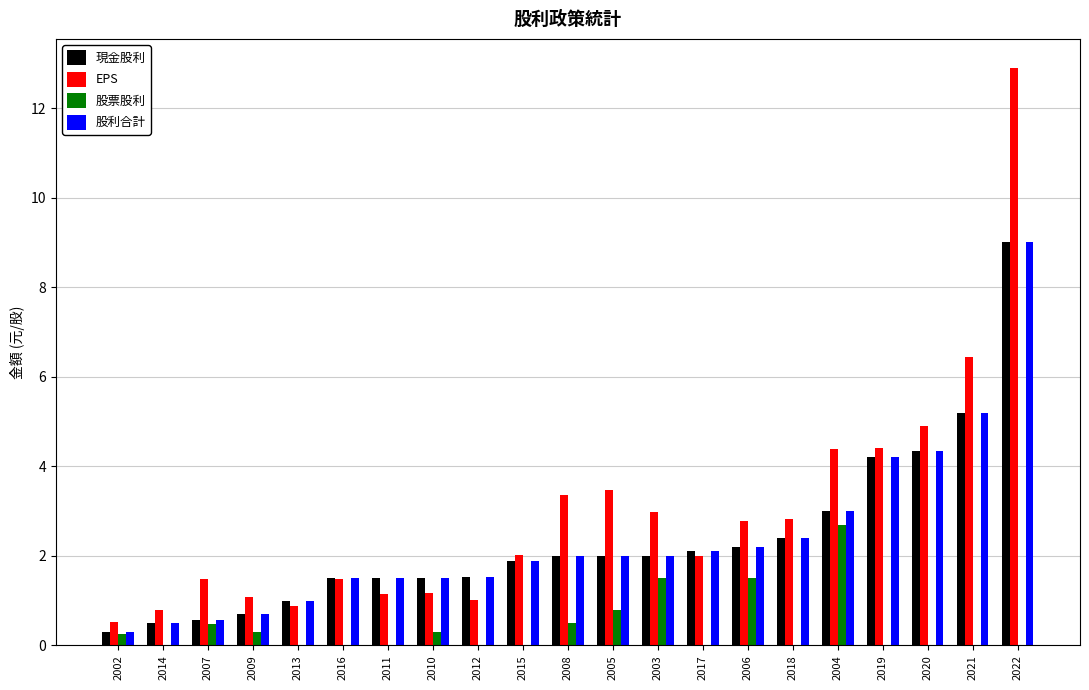

What is the sum of the 現金股利 values at 2011 and 2014?

2.0